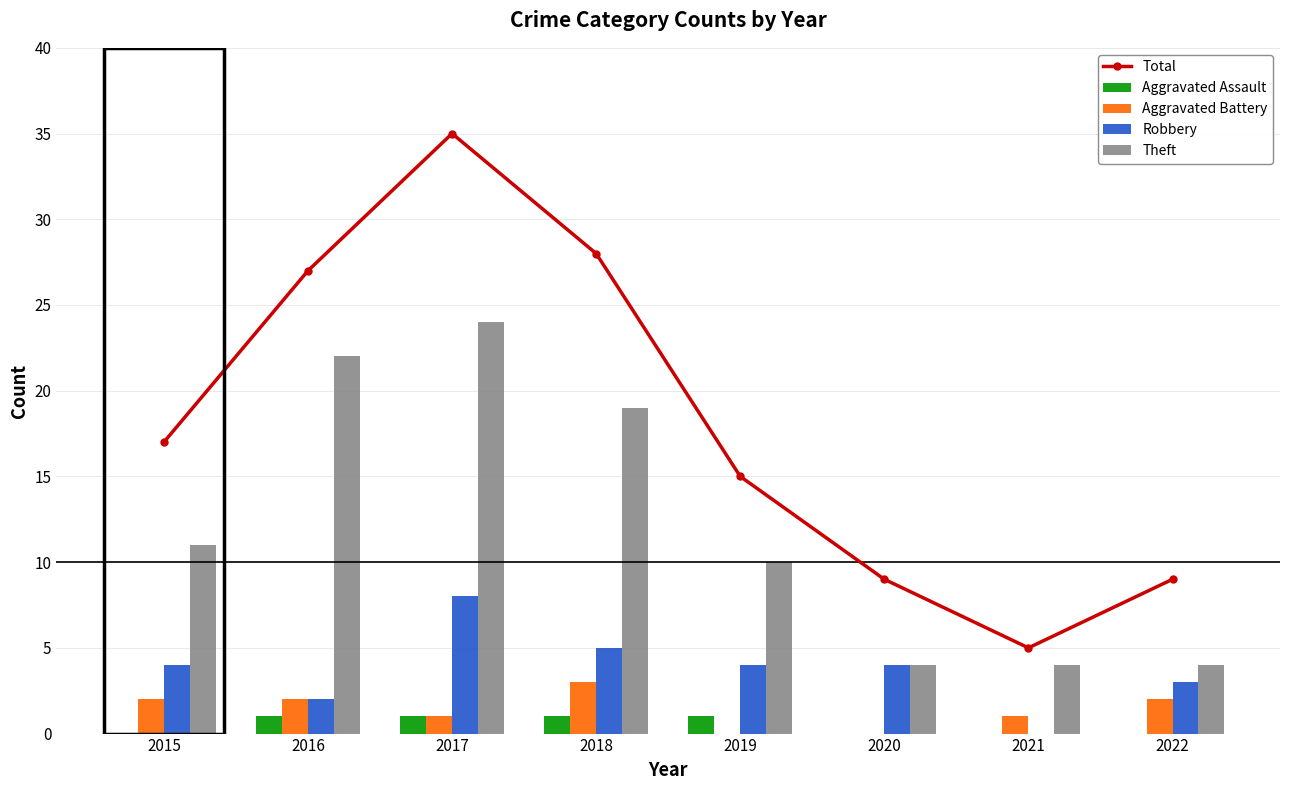

At which label does Robbery reach its minimum?

2021